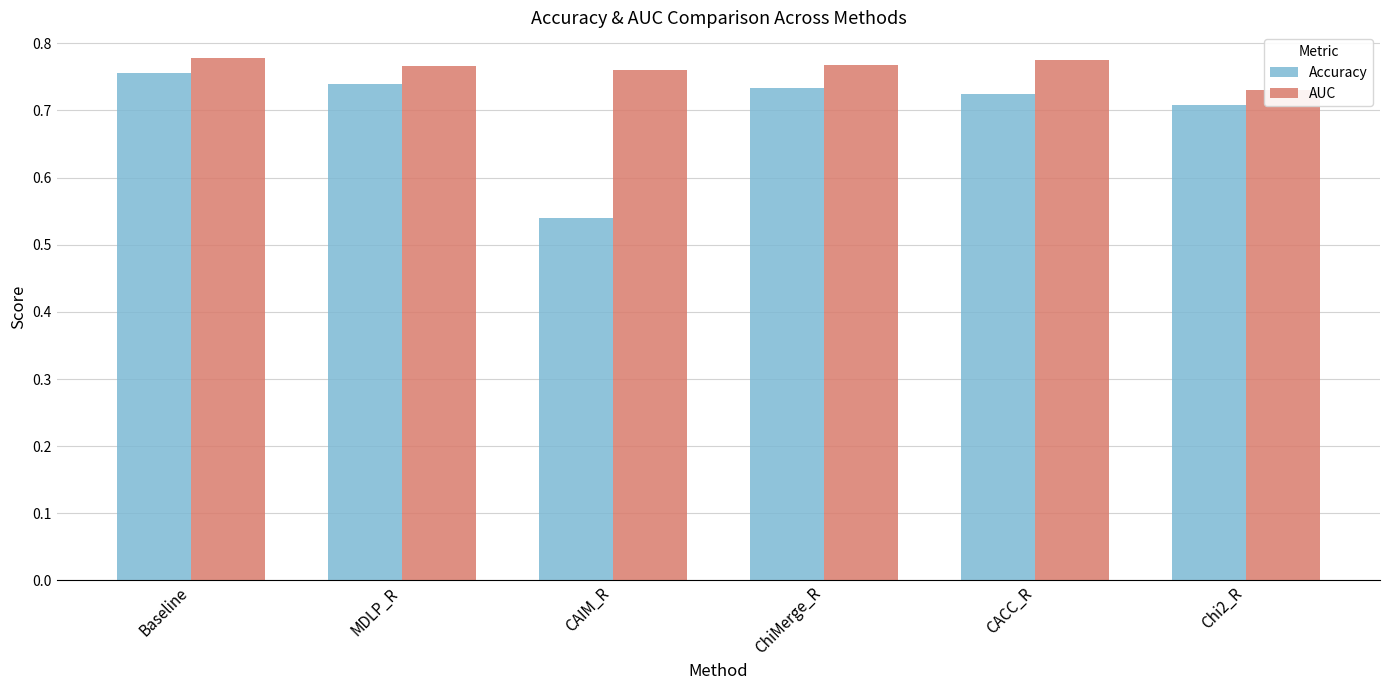

Which category has the lowest value in the AUC series?

Chi2_R